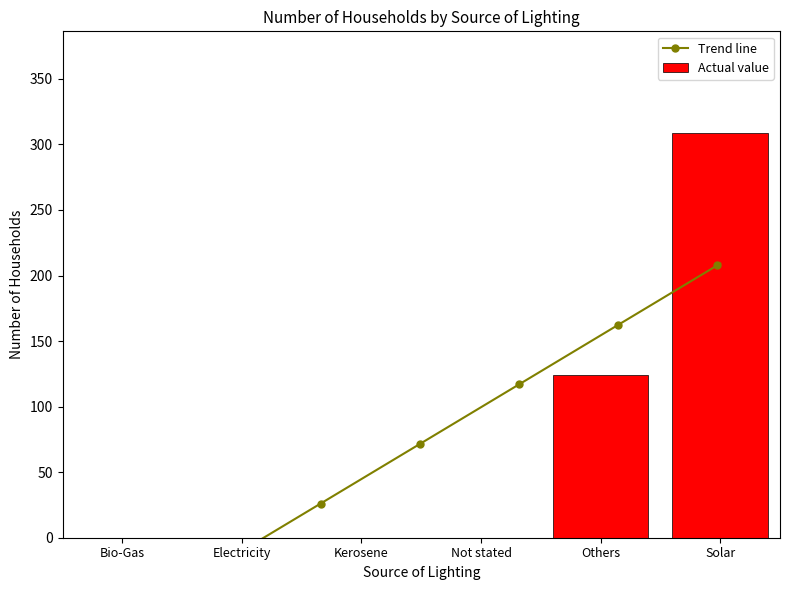

Where is the data nearest to the value 154?

Others